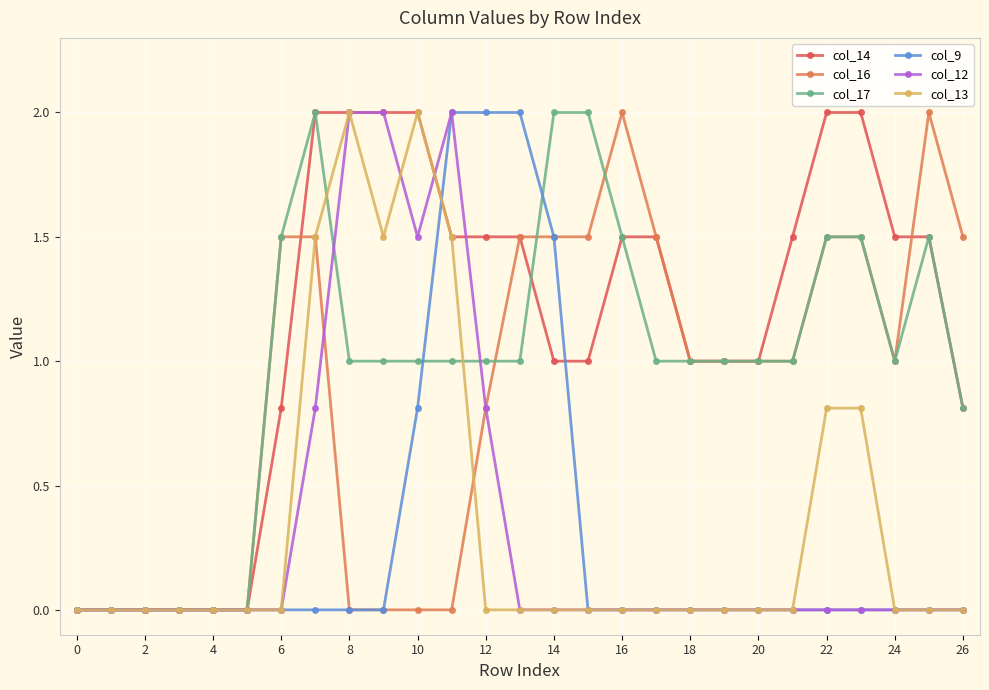

Which series has the largest total across all categories?

col_14